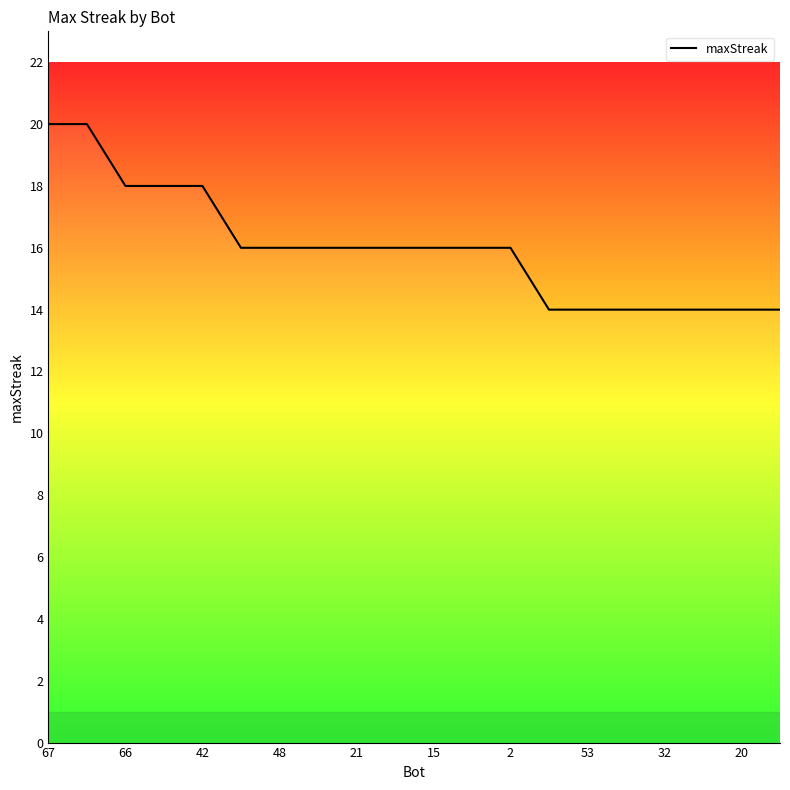

What is the smallest value displayed?

14